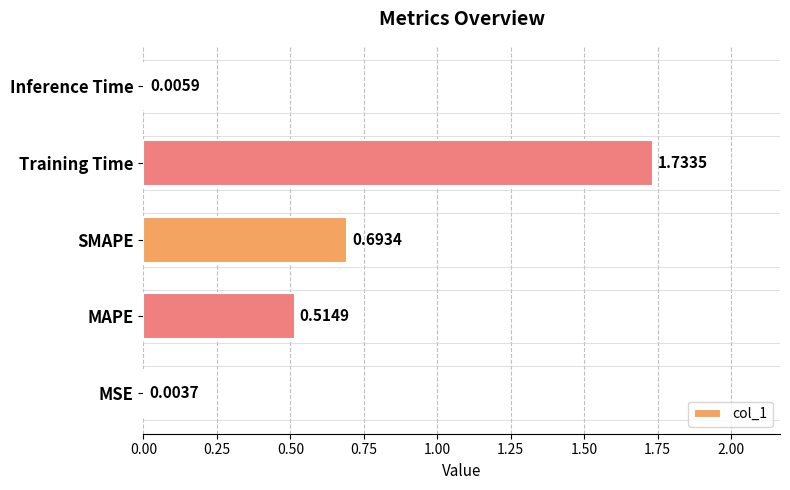

At which label is the value closest to 0?

MSE